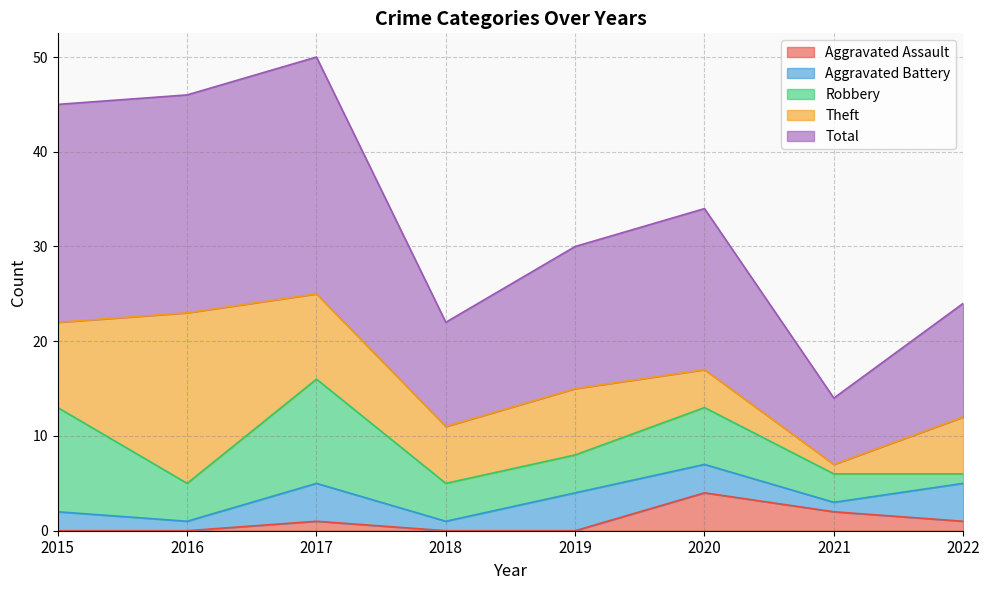

Which series changed the most between 2018 and 2022?

Aggravated Battery